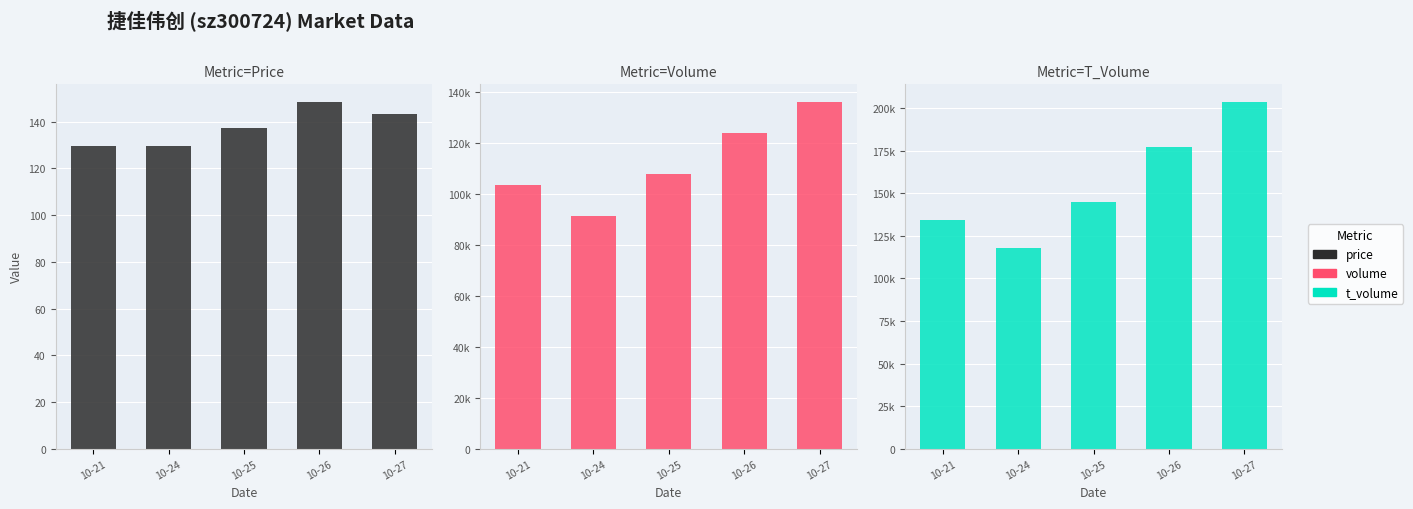

Rank the series by their maximum value, from highest to lowest.

t_volume, volume, price